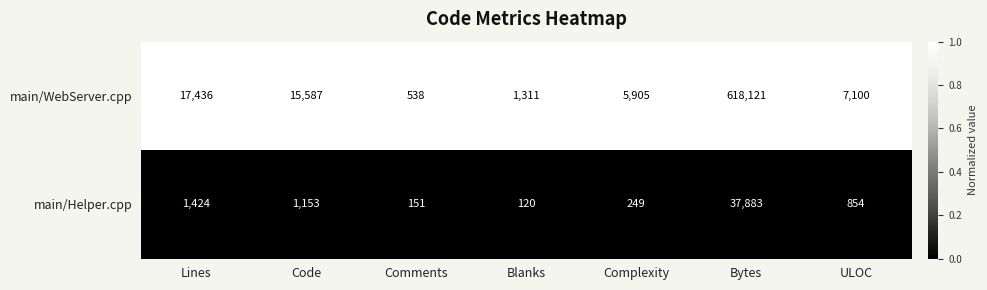

At which category is the sum across all series the highest?

Bytes